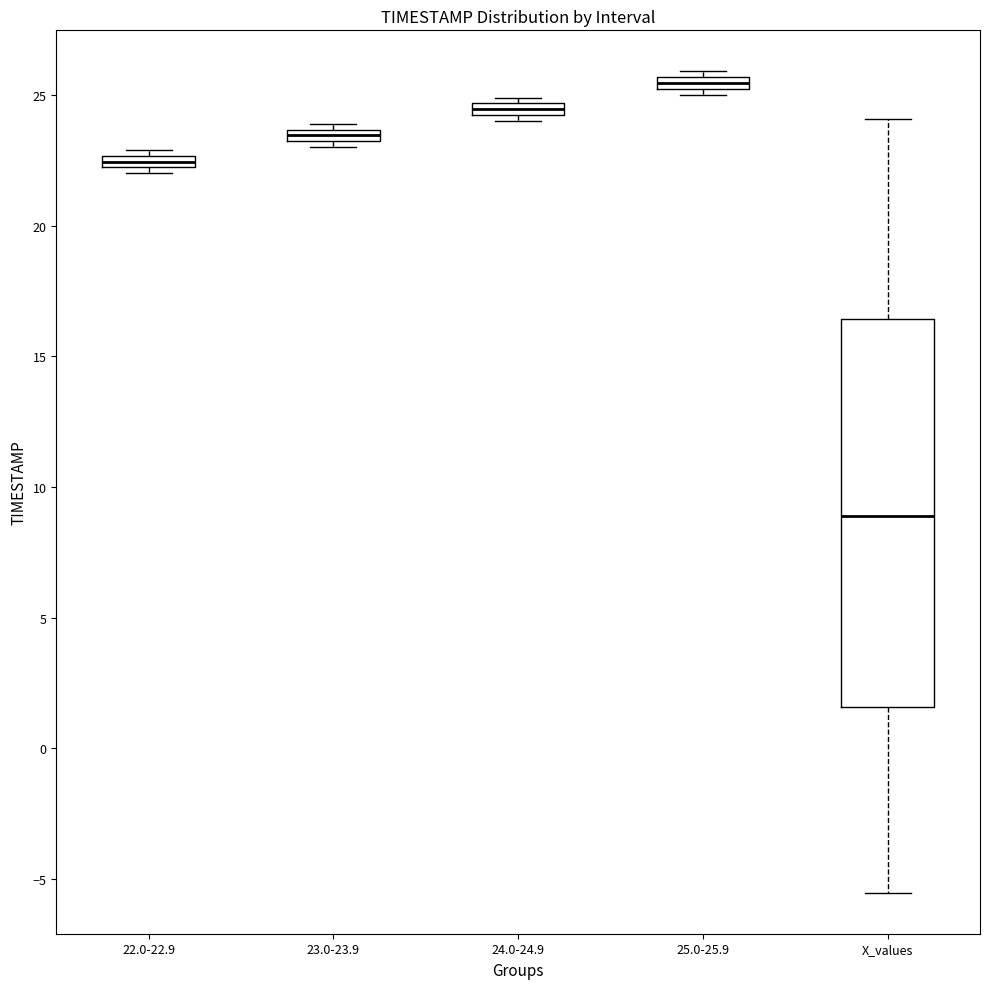

Which box is the tallest, from its lower edge to its upper edge?

X_values